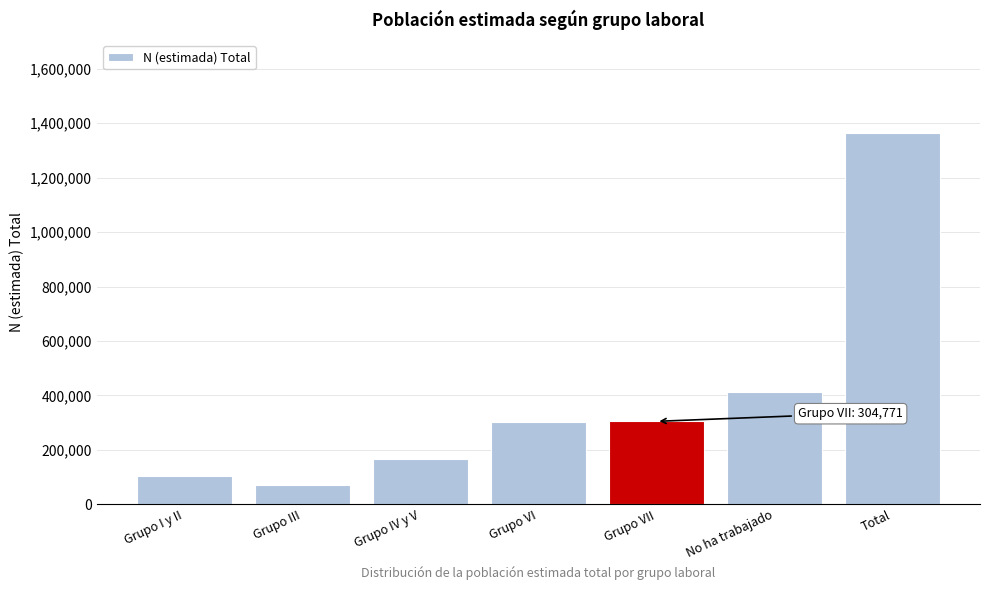

What is the label of the 2nd bar from the right?

No ha trabajado